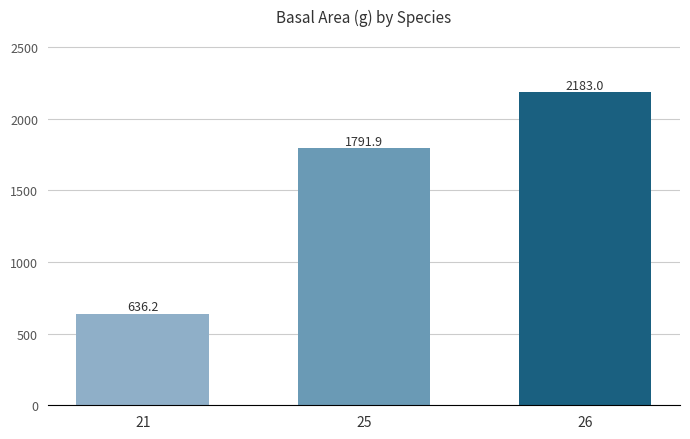

What is the average value?

1537.0